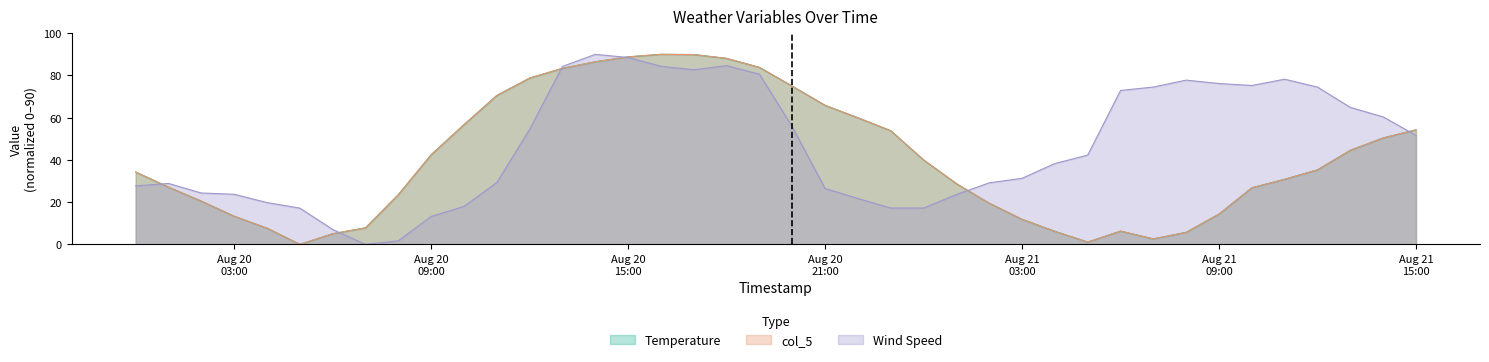

At how many categories does at least one series exceed 67?

17